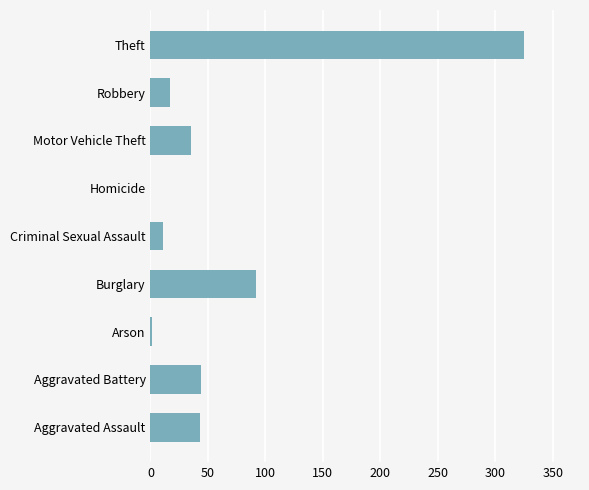

What is the sum of all values?

568